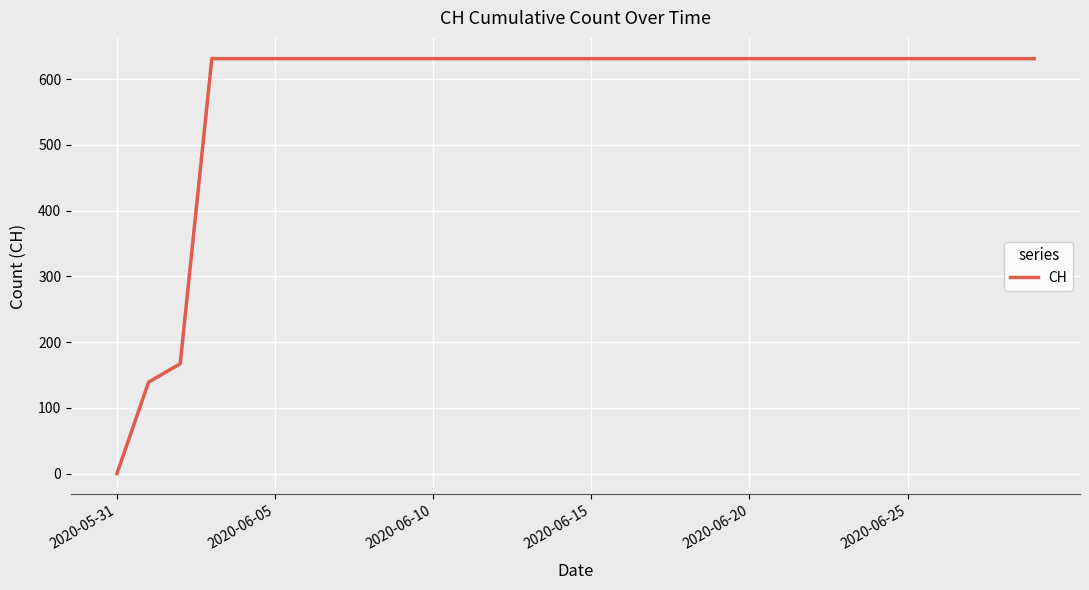

What is the greatest value displayed?

631